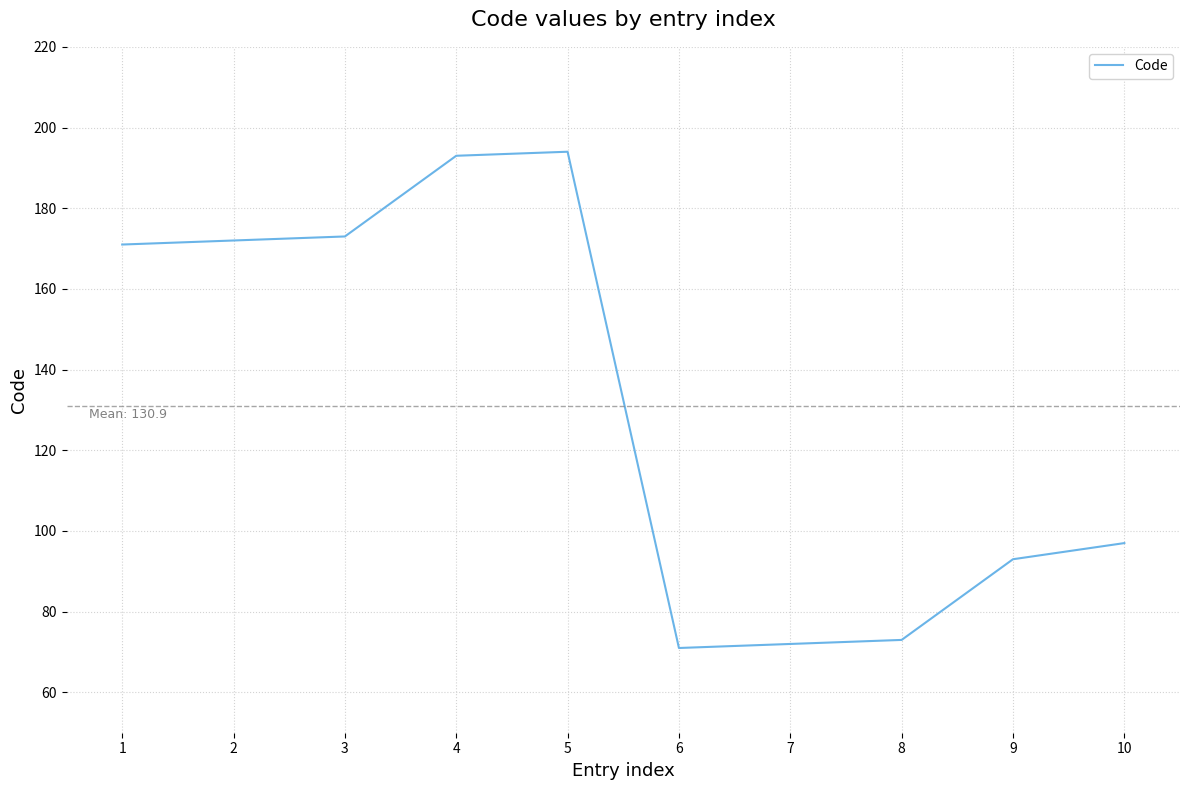

What is the change in value from 7 to 9?

+21